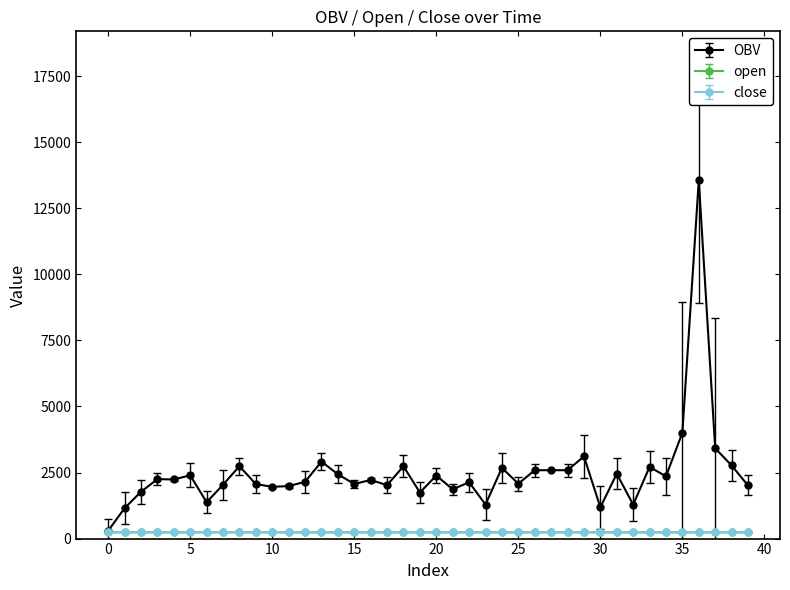

Which series has the largest total across all categories?

OBV